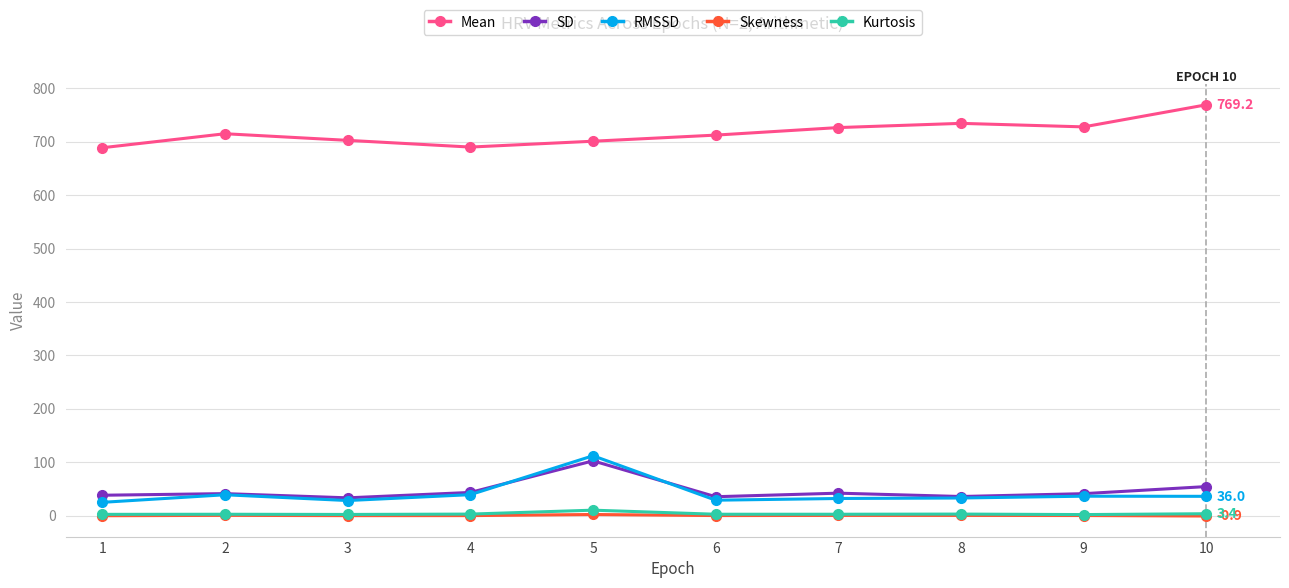

Is the value of Skewness at 7 greater than the value of SD at 4?

No